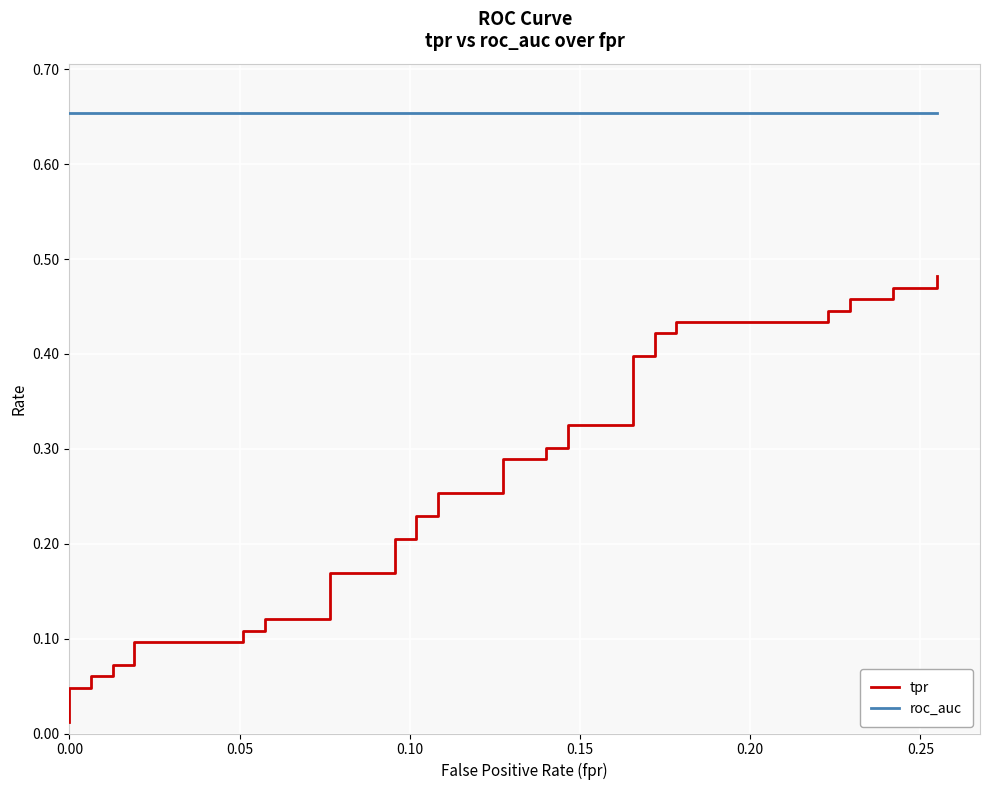

The tpr series shows 0.2 at 11. True or false?

False